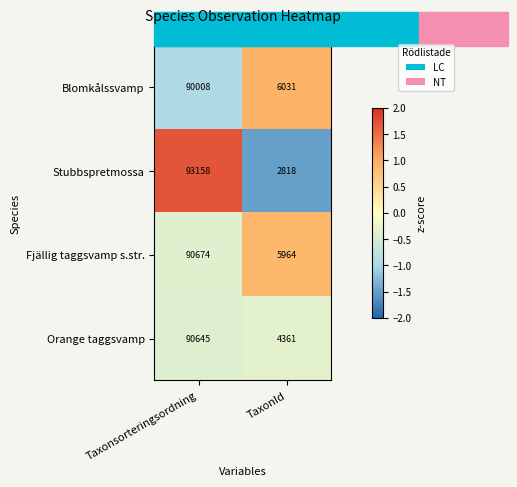

At which category is the sum across all series the highest?

Taxonsorteringsordning